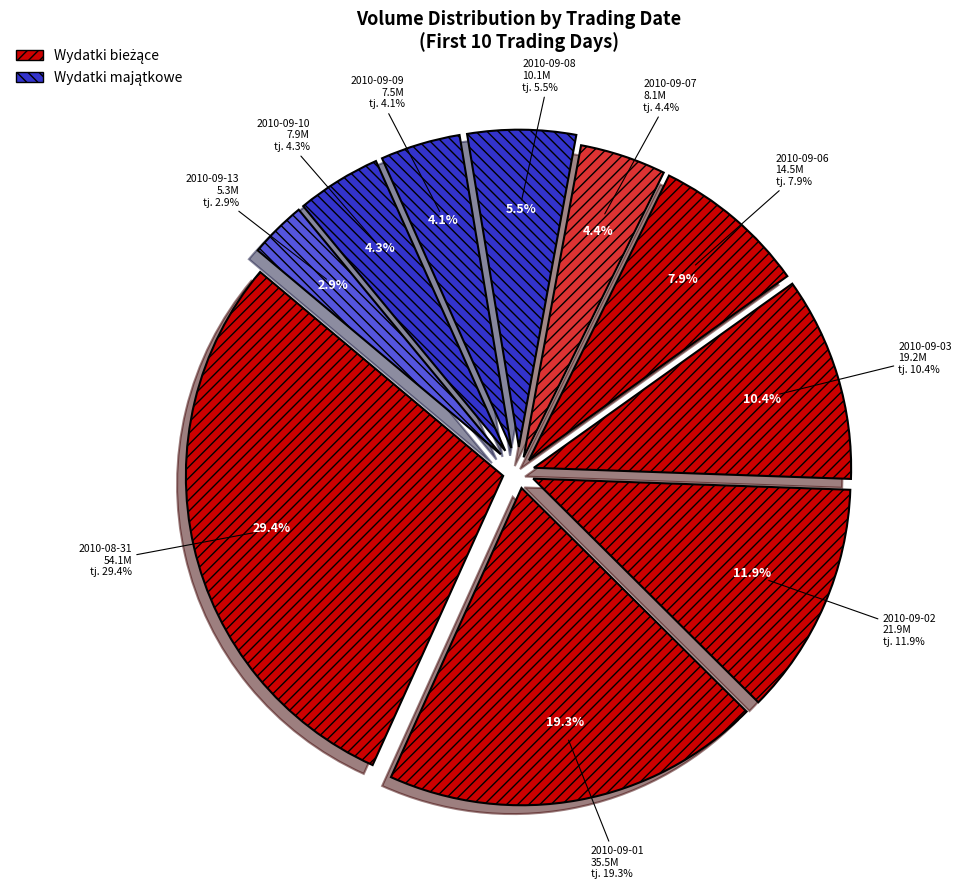

To the nearest percent, what portion does 2010-08-31 represent?

29%